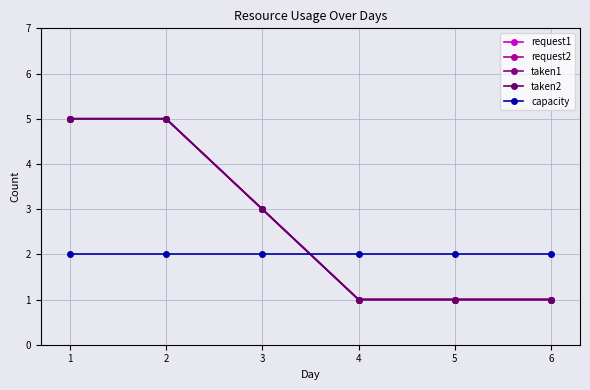

Is this an area chart (filled region under the line)?

No